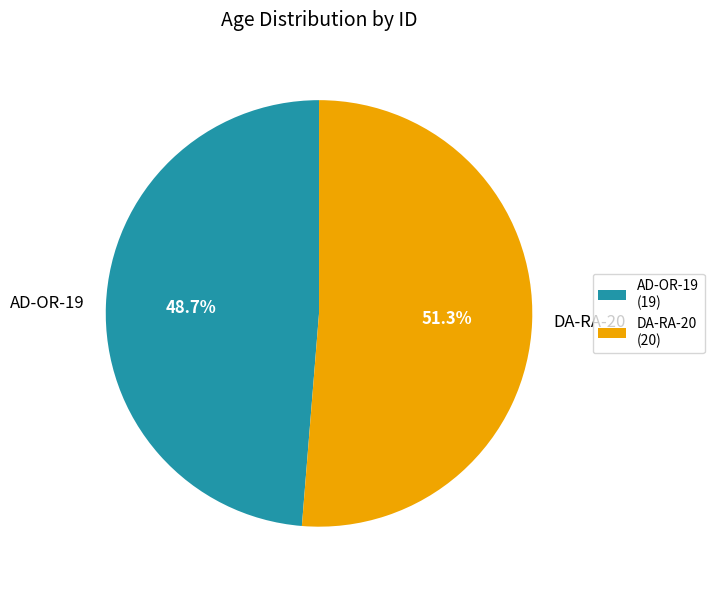

To the nearest percent, what is the average slice percentage?

50%